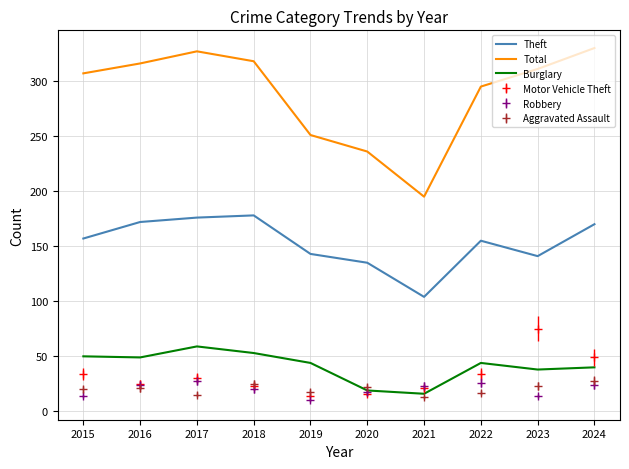

Which series has the widest spread of values?

Total